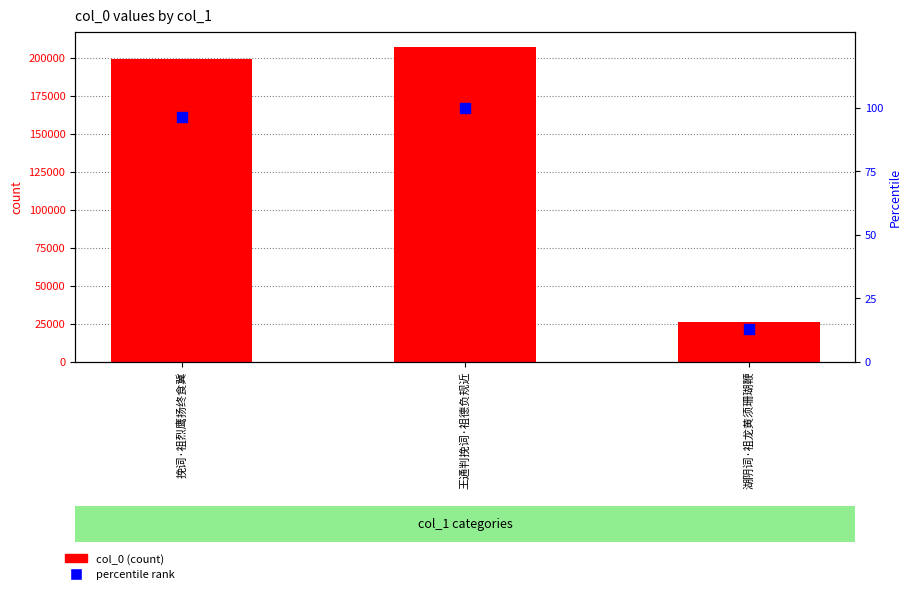

Is the value of col_0 at 王通判挽词·祖德负规近 greater than the value of percentile rank at 湖阴词·祖龙黄须珊瑚鞭?

Yes